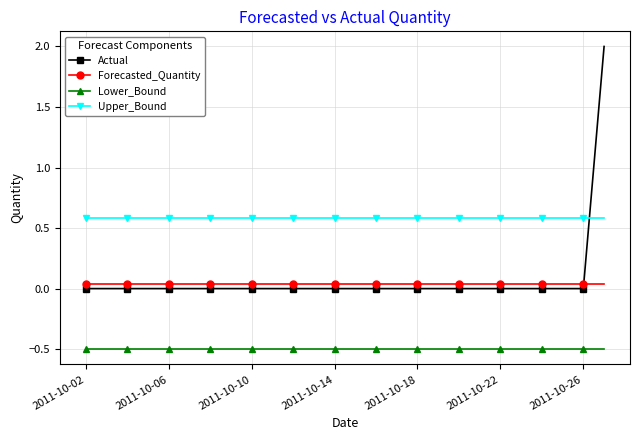

True or false: Upper_Bound and Forecasted_Quantity cross at least once.

False